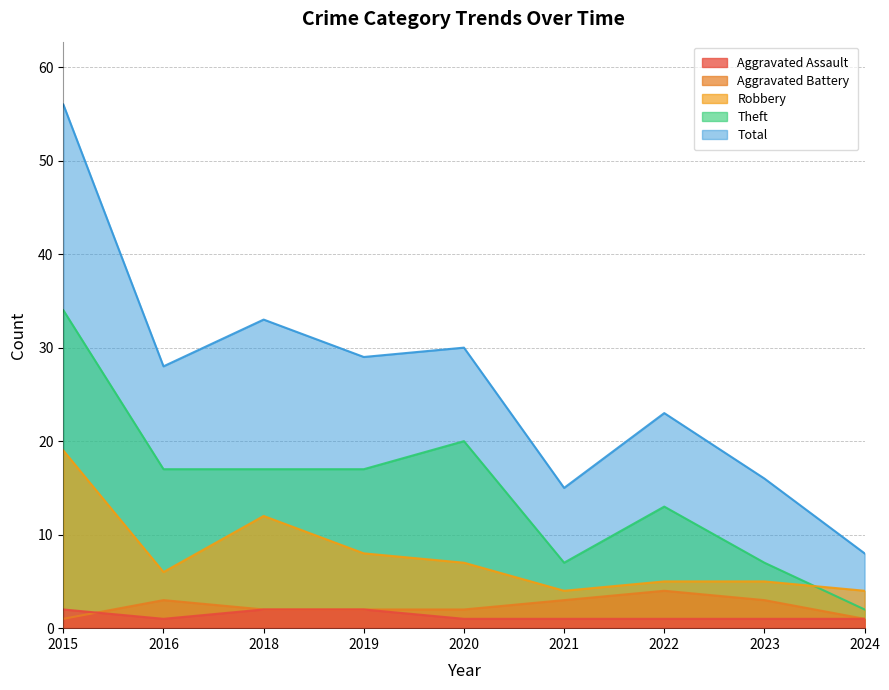

True or false: Total and Theft cross at least once.

False